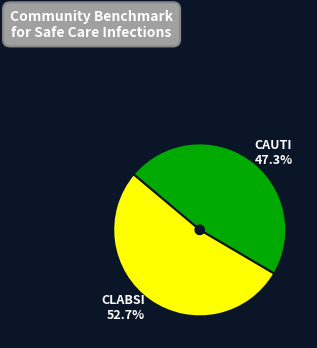

Is there any slice that represents more than half of the pie?

Yes